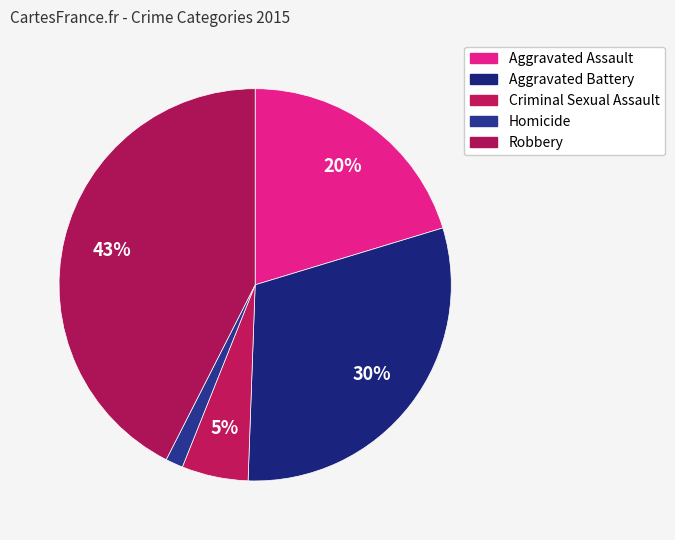

How many slices are in this pie chart?

5